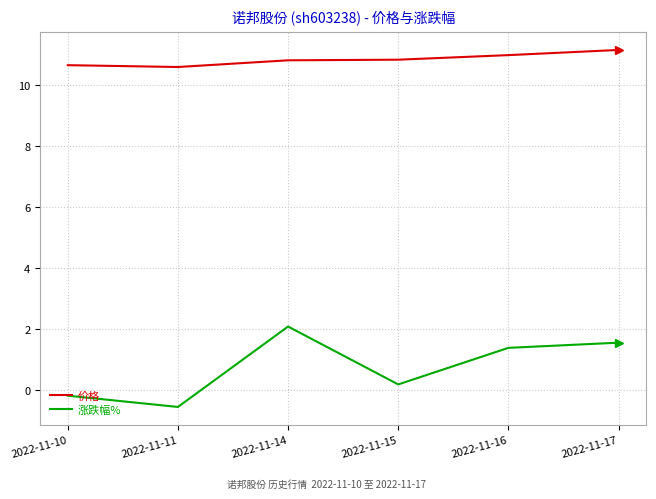

What are all the series names shown in the legend?

价格, 涨跌幅%